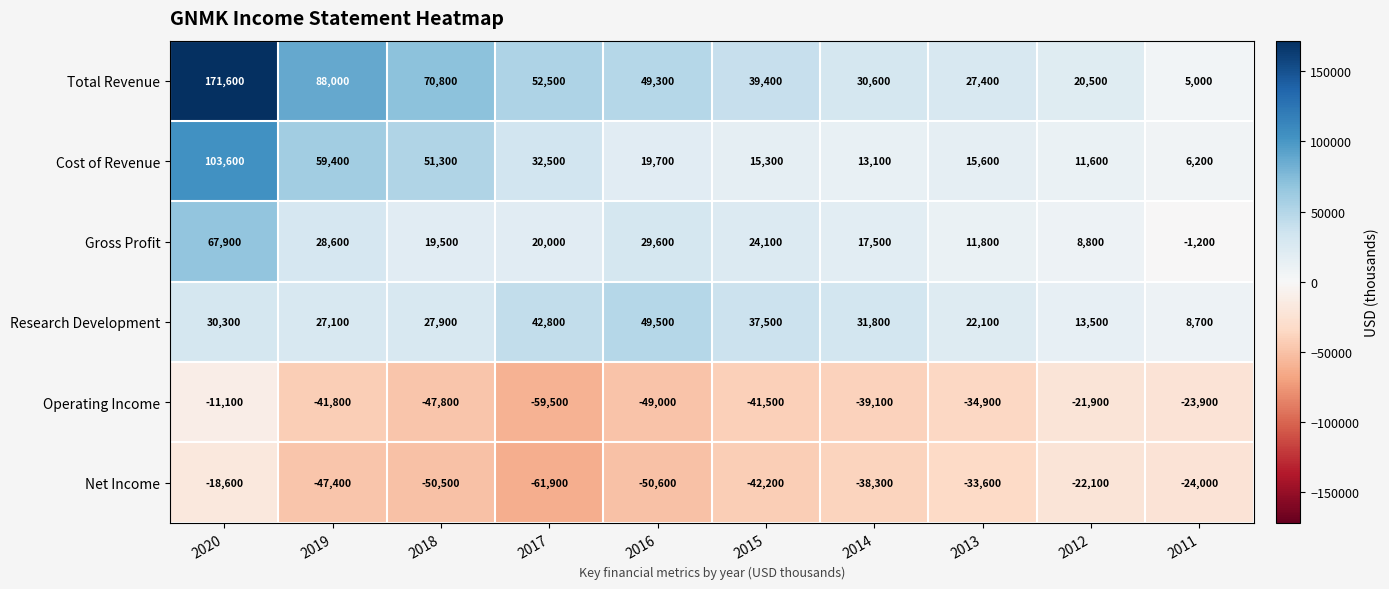

At which label is Gross Profit closest to 33350?

2016